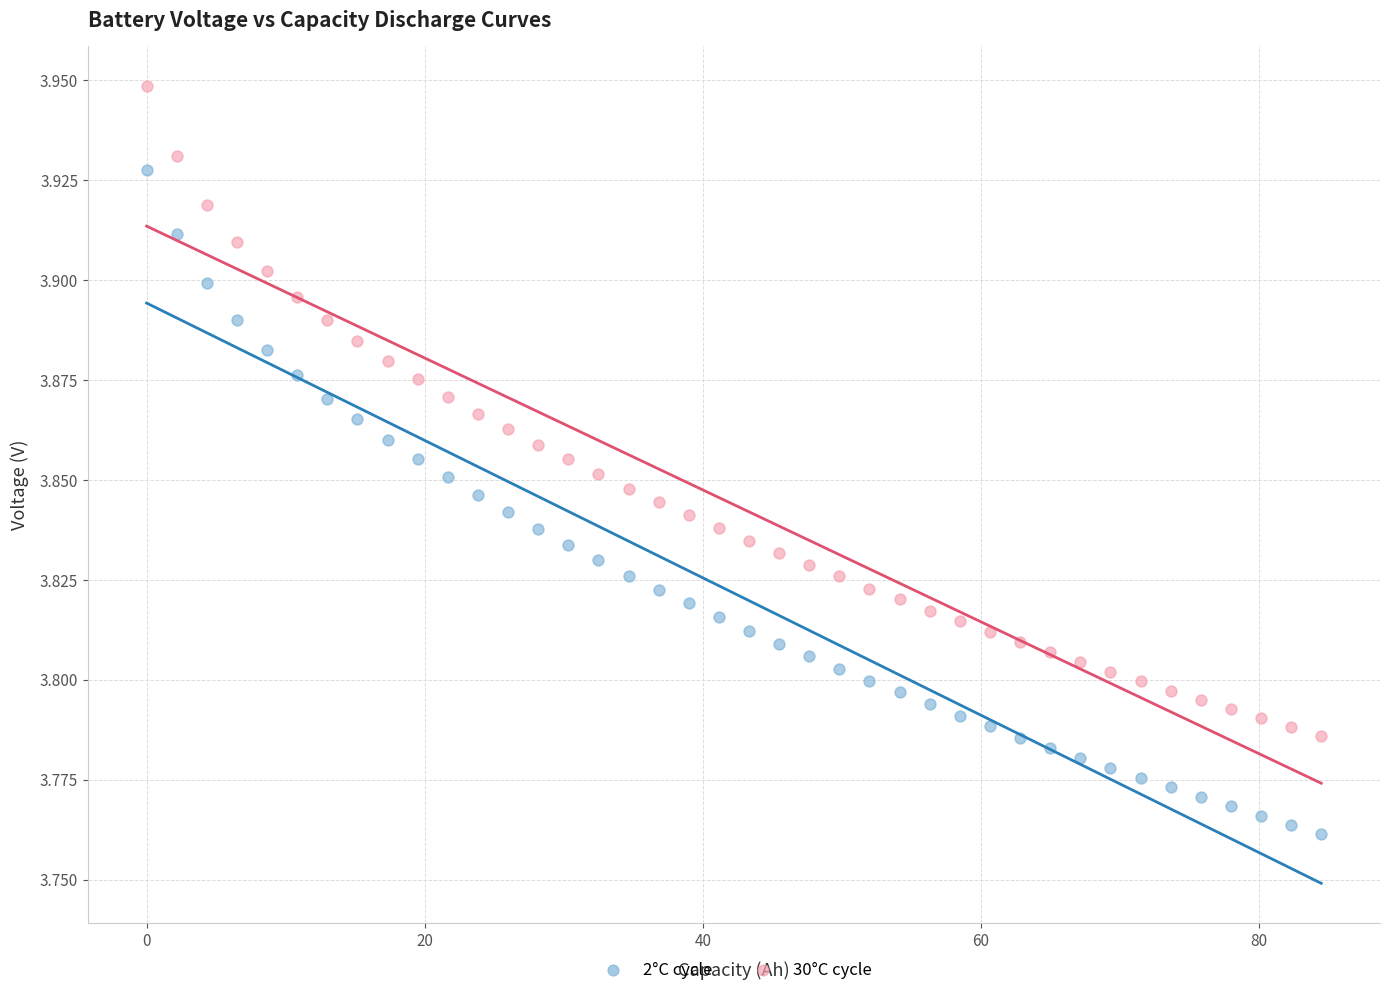

Which series contains the lowest Y value?

2°C cycle